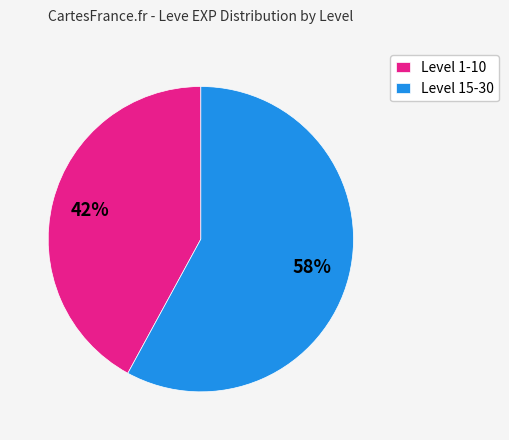

To the nearest percent, what is the difference between the largest and smallest slice percentages?

16%